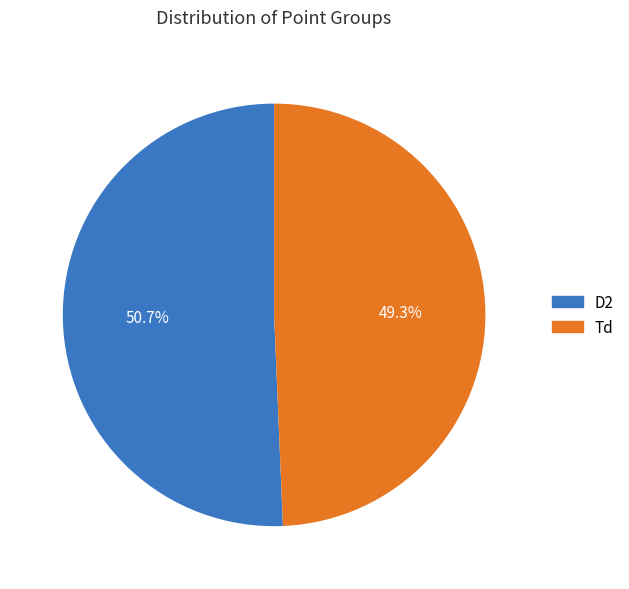

How many segments does this pie chart have?

2